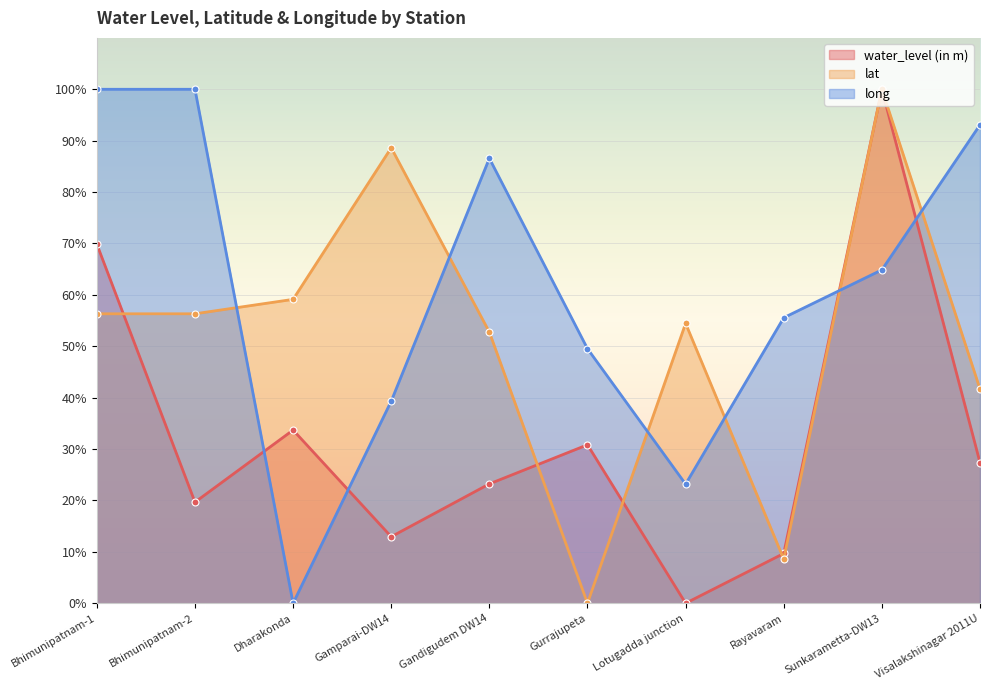

Reading right to left, list all the values displayed in this chart.

water_level (in m): Visalakshinagar 2011U=27.4	Sunkarametta-DW13=100.0	Rayavaram=9.7	Lotugadda junction=0.0	Gurrajupeta=30.8	Gandigudem DW14=23.2	Gamparai-DW14=12.9	Dharakonda=33.7	Bhimunipatnam-2=19.7	Bhimunipatnam-1=69.9
lat: Visalakshinagar 2011U=41.7	Sunkarametta-DW13=100.0	Rayavaram=8.6	Lotugadda junction=54.4	Gurrajupeta=0.0	Gandigudem DW14=52.8	Gamparai-DW14=88.6	Dharakonda=59.1	Bhimunipatnam-2=56.3	Bhimunipatnam-1=56.3
long: Visalakshinagar 2011U=93.1	Sunkarametta-DW13=64.9	Rayavaram=55.6	Lotugadda junction=23.2	Gurrajupeta=49.5	Gandigudem DW14=86.6	Gamparai-DW14=39.3	Dharakonda=0.0	Bhimunipatnam-2=100.0	Bhimunipatnam-1=100.0